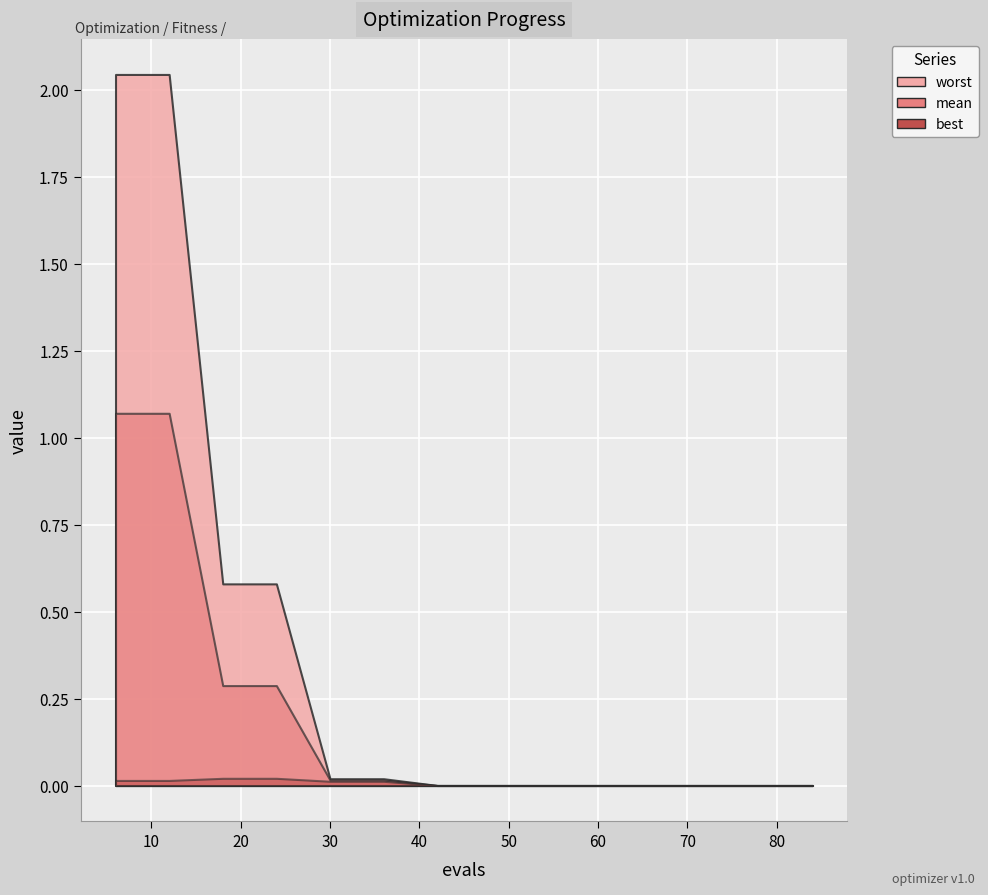

Rank the series by their average value, from lowest to highest.

best, mean, worst